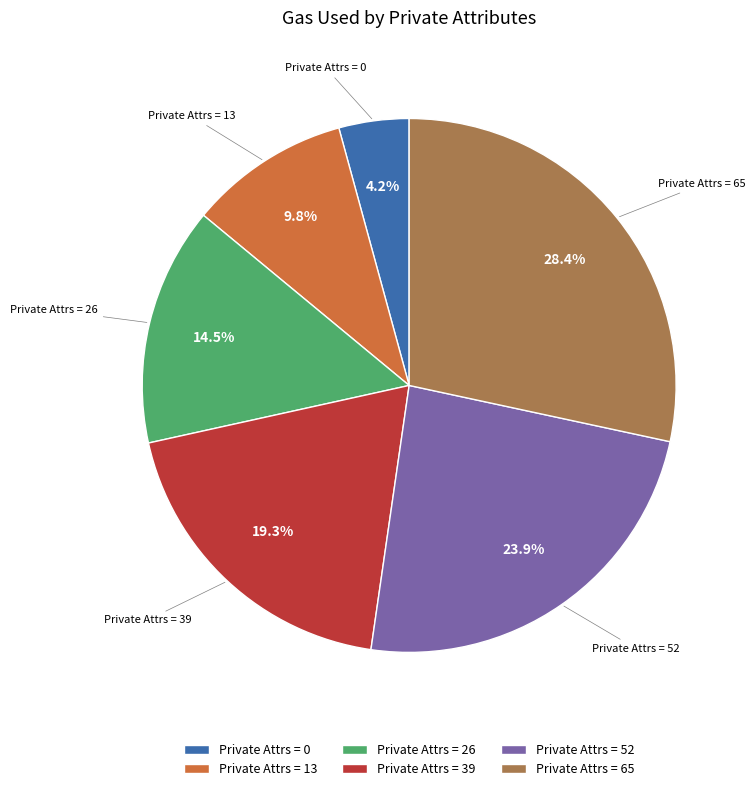

Does Private Attrs = 52 account for over 50% of the chart?

No